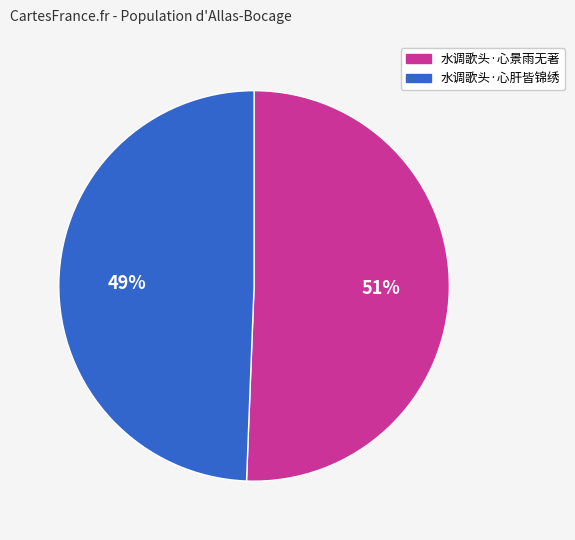

What is the ratio of the value at 水调歌头·心景雨无著 to the value at 水调歌头·心肝皆锦绣?

1.0